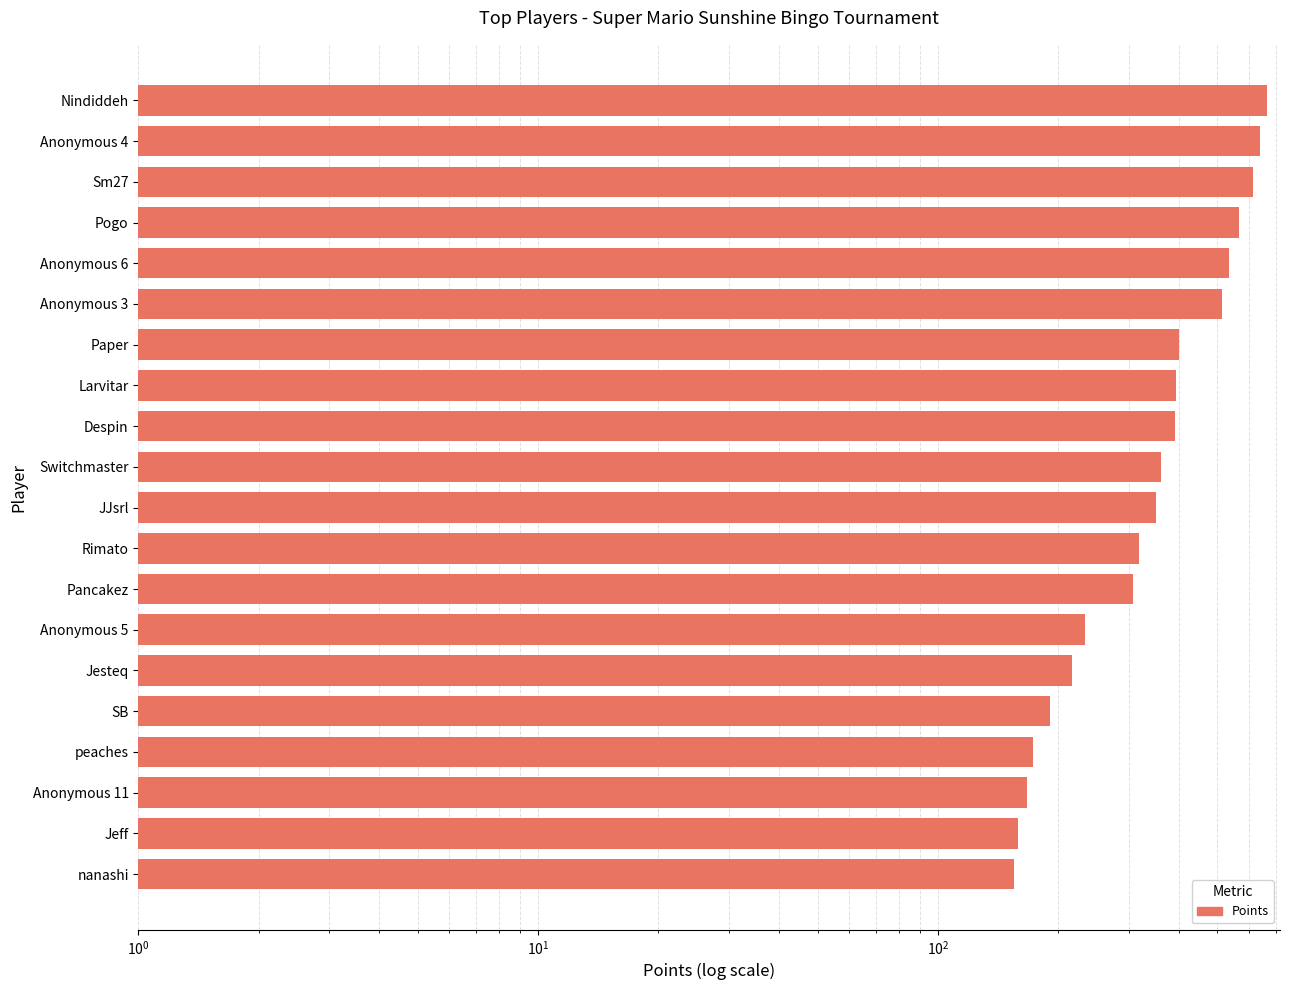

Are the bars horizontal?

Yes